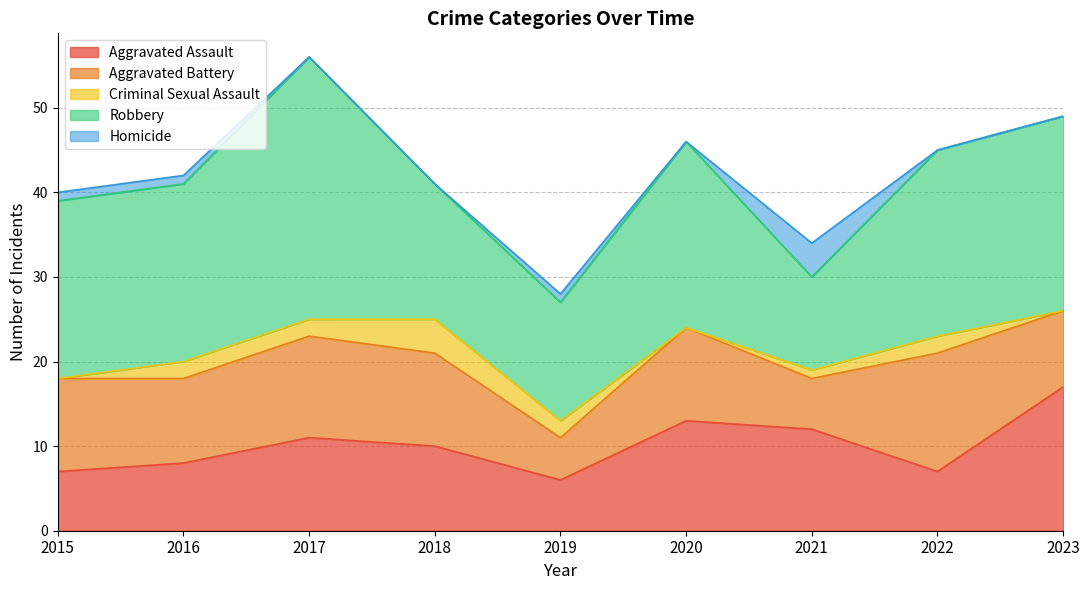

Which series has the largest total across all categories?

Robbery